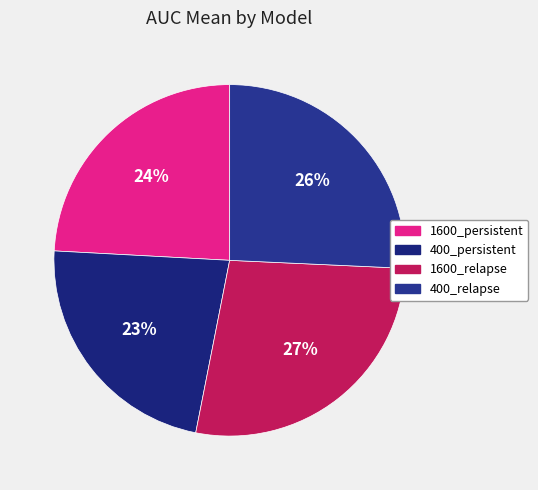

Is there any slice that represents more than half of the pie?

No